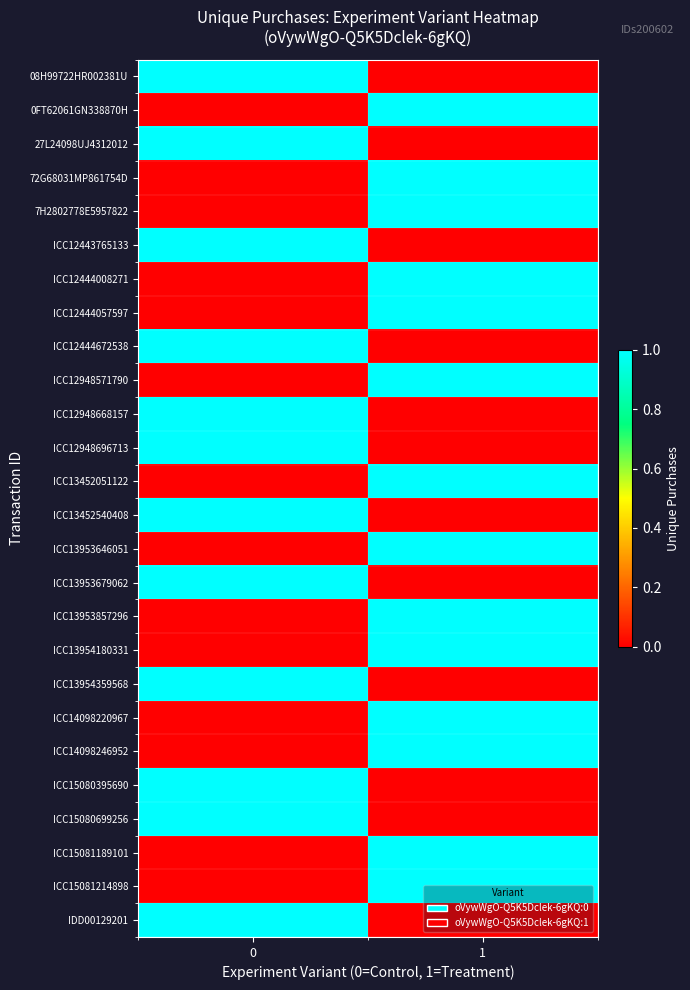

At how many categories does at least one series exceed 0?

2